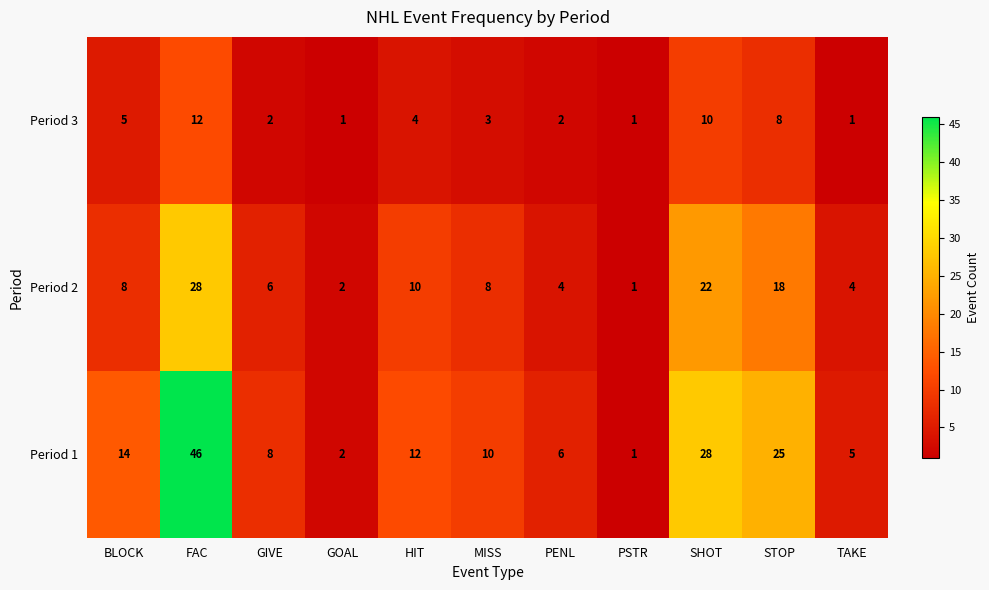

List the series in order of their peak value, lowest first.

Period 3, Period 2, Period 1